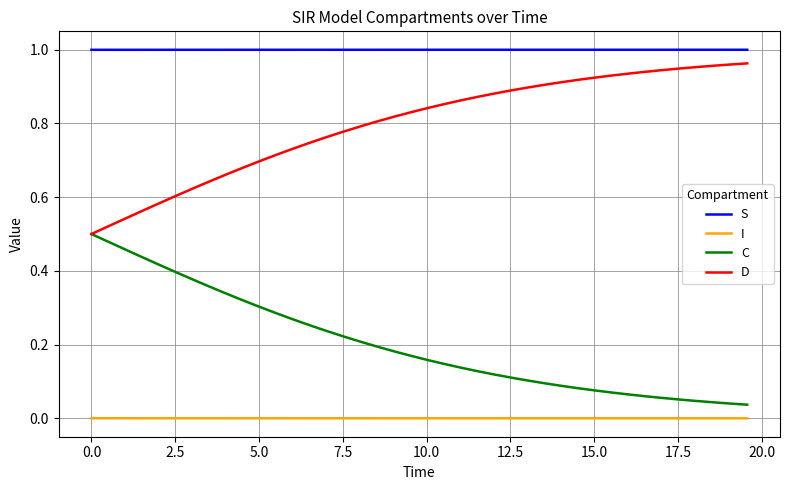

True or false: I and S cross at least once.

False